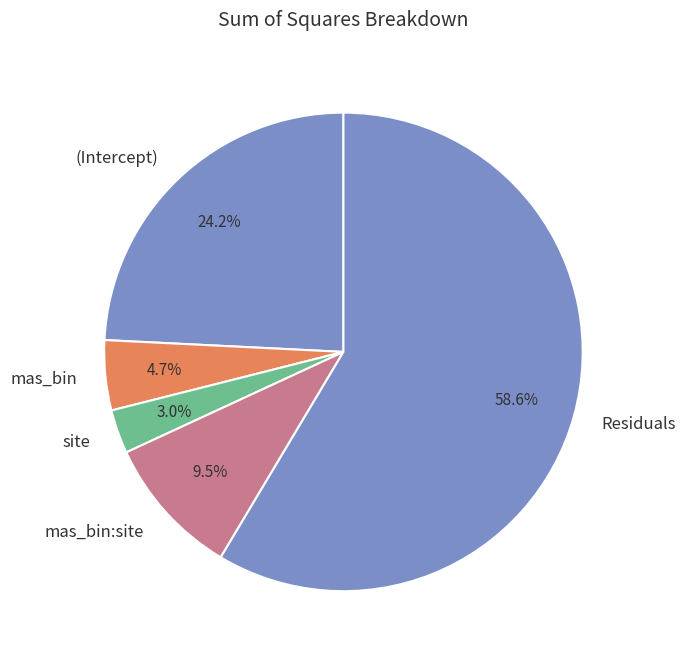

Rank the categories by value from lowest to highest.

site, mas_bin, mas_bin:site, (Intercept), Residuals